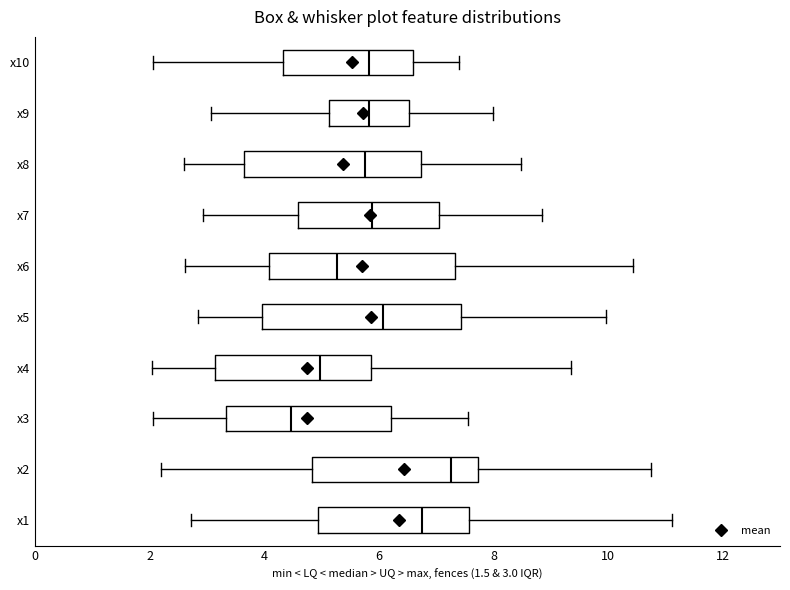

Reading bottom to top, read every box against the x-axis: the position of its median line, the range the box covers, and the ends of its whiskers. The values are not printed on the chart, so give them approximately, as read against the axis.

x1: median 6.8, box 5.0 to 7.6, whiskers 2.8 to 11.2
x2: median 7.2, box 4.8 to 7.8, whiskers 2.2 to 10.8
x3: median 4.4, box 3.4 to 6.2, whiskers 2.0 to 7.6
x4: median 5.0, box 3.2 to 5.8, whiskers 2.0 to 9.4
x5: median 6.0, box 4.0 to 7.4, whiskers 2.8 to 10.0
x6: median 5.2, box 4.0 to 7.4, whiskers 2.6 to 10.4
x7: median 5.8, box 4.6 to 7.0, whiskers 3.0 to 8.8
x8: median 5.8, box 3.6 to 6.8, whiskers 2.6 to 8.4
x9: median 5.8, box 5.2 to 6.6, whiskers 3.0 to 8.0
x10: median 5.8, box 4.4 to 6.6, whiskers 2.0 to 7.4